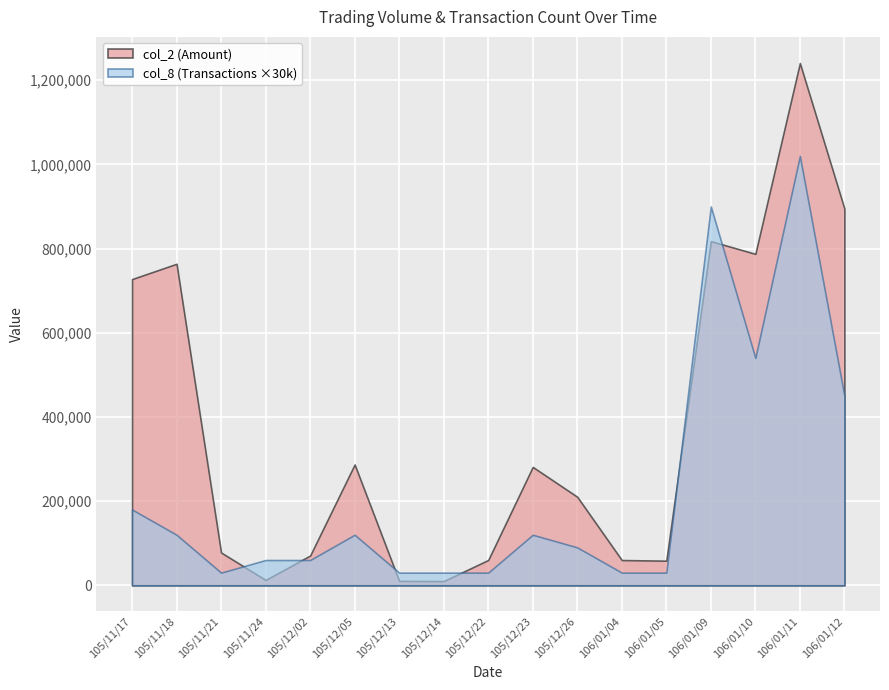

List the series in order of their peak value, highest first.

col_2 (Amount), col_8 (Transactions ×30k)